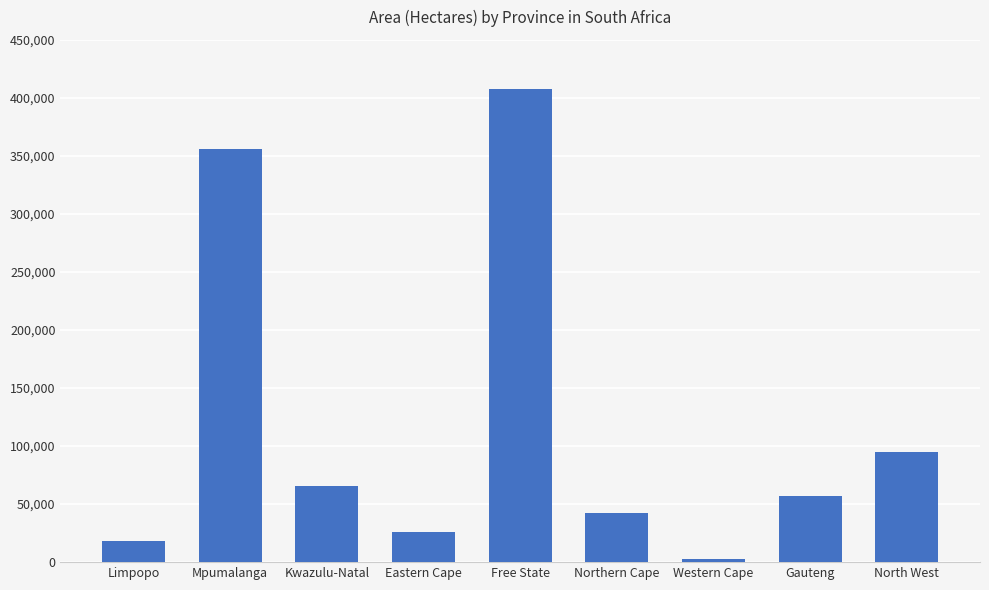

What is the ratio of the value at Mpumalanga to the value at Gauteng?

6.2